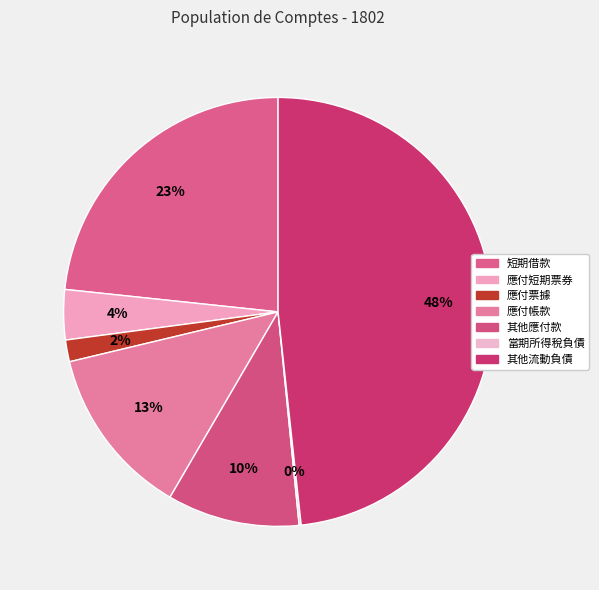

Is there any slice that represents more than half of the pie?

No